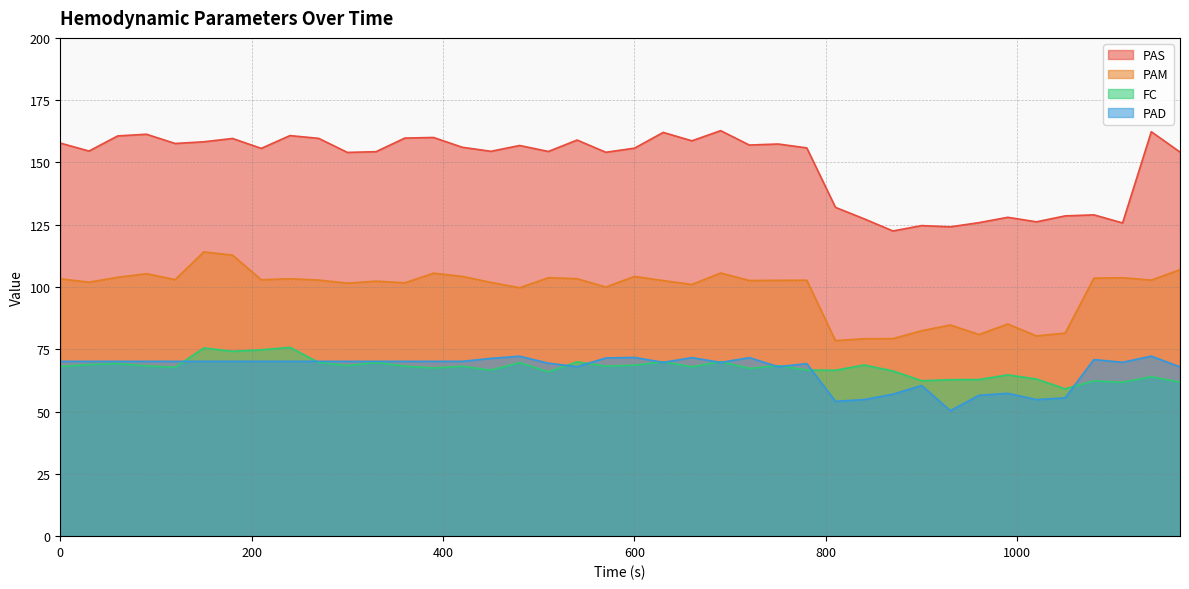

Which series has the widest spread of values?

PAS